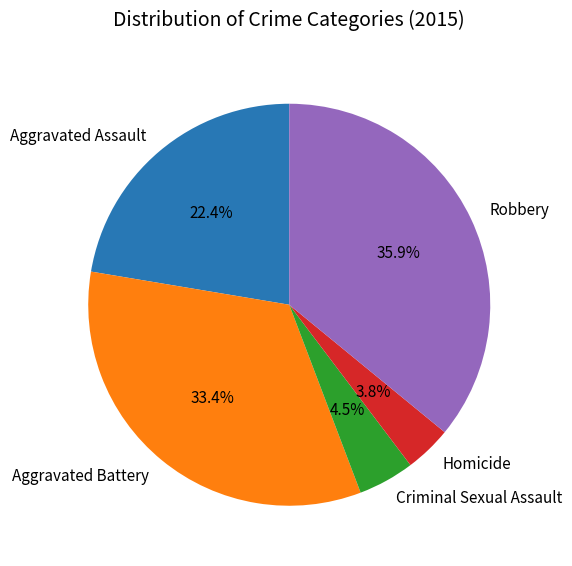

To the nearest percent, what is the difference between the largest and smallest slice percentages?

32%